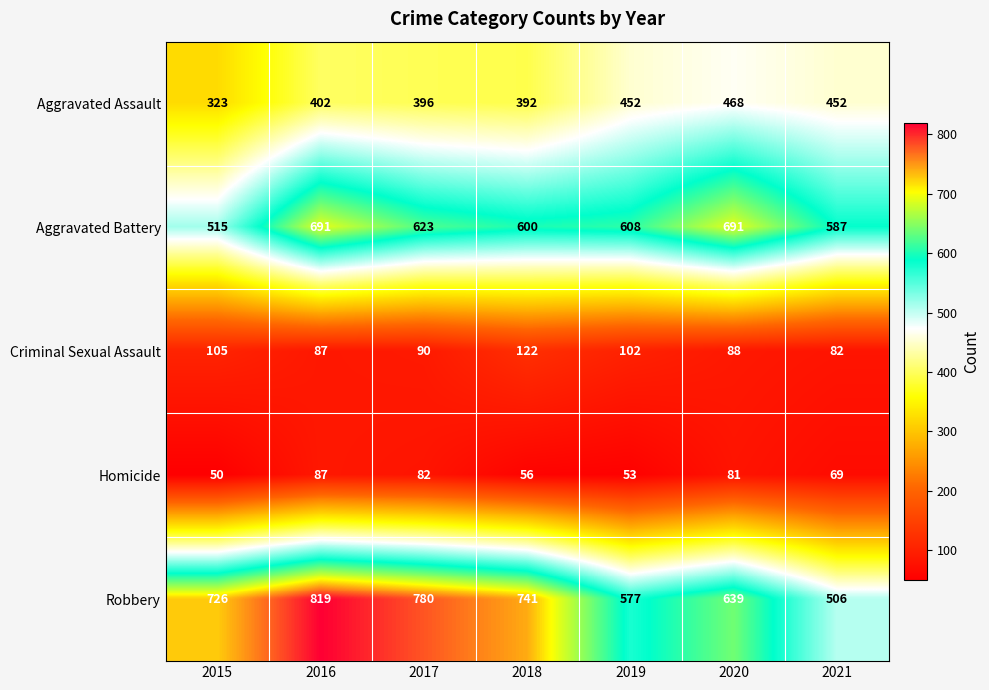

What is the difference between the maximum and second lowest values in the Aggravated Battery series?

104